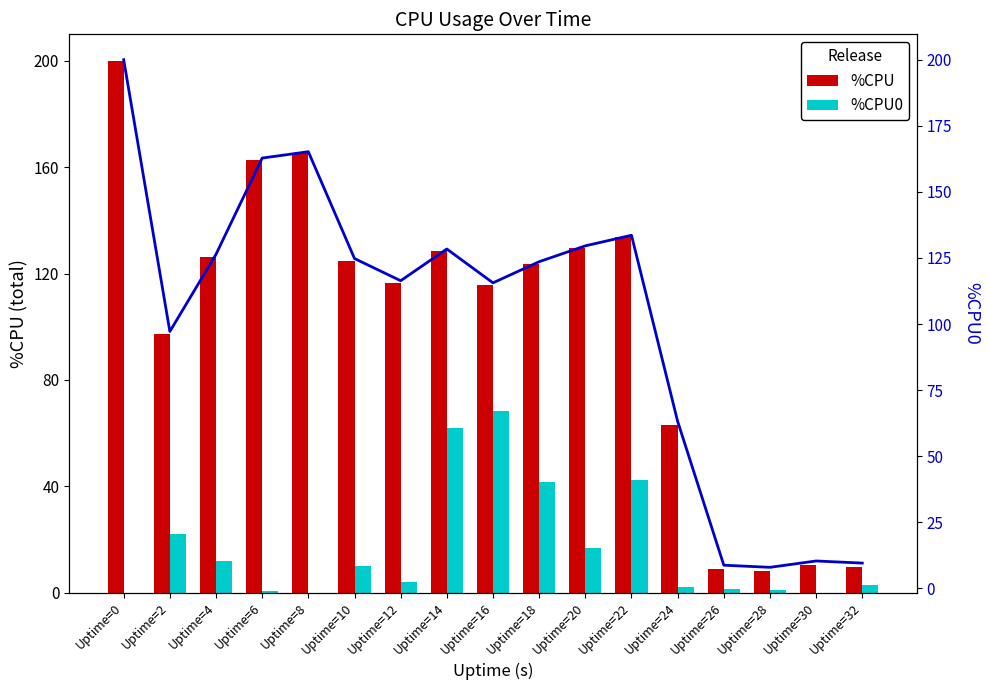

What is the value of the %CPU0 bar at the 15th from the left?

1.0